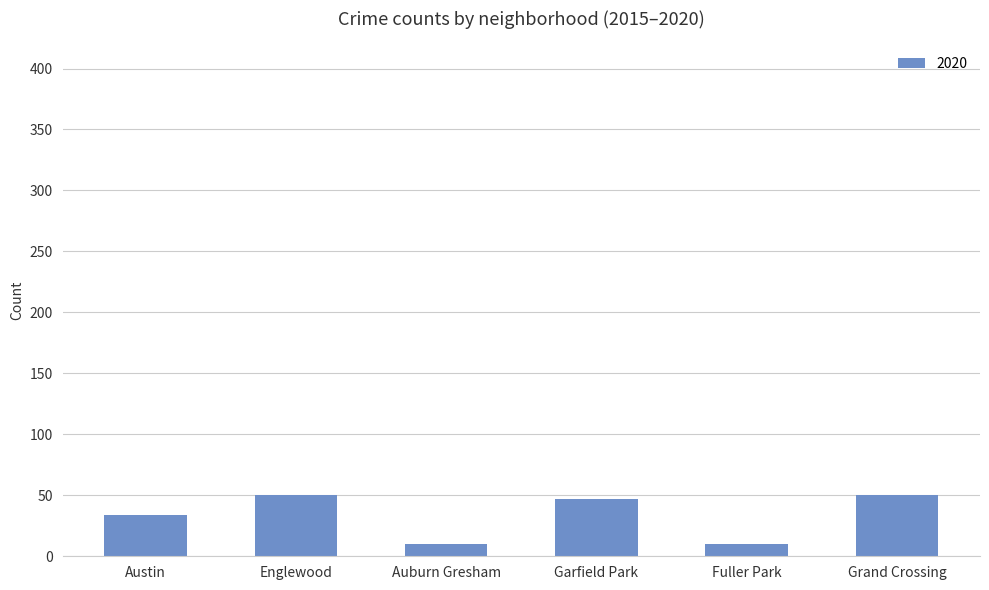

What is the difference between the second highest and second lowest values?

40